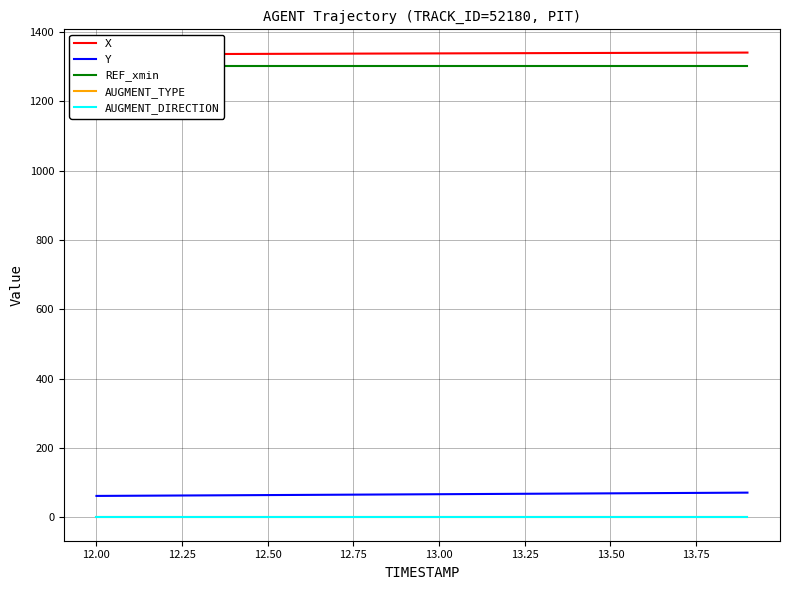

True or false: REF_xmin has more than 1 interior local peaks.

False